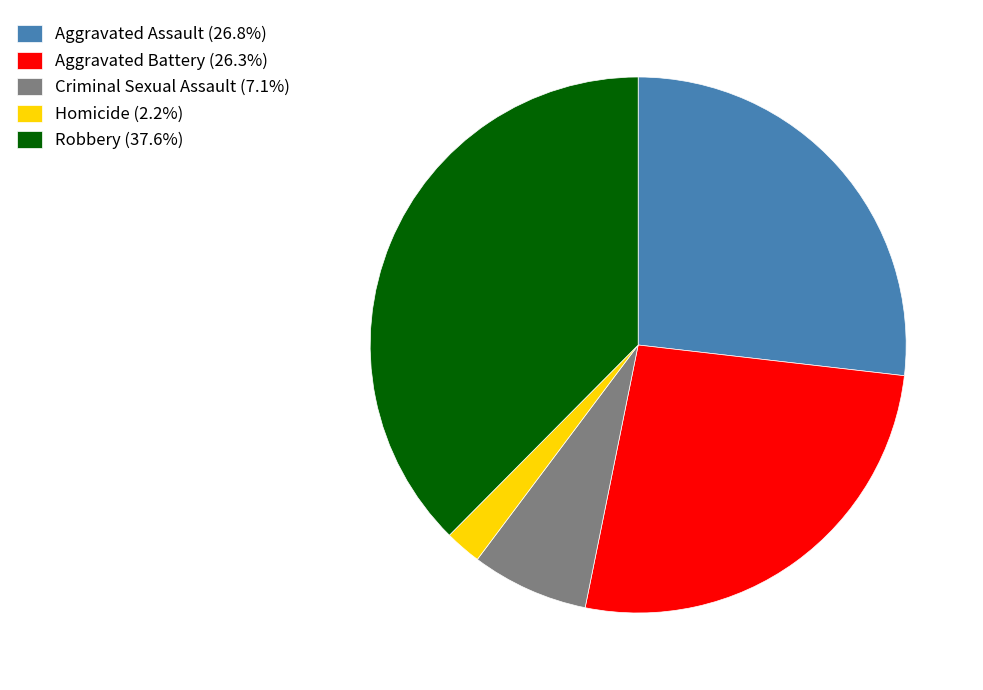

True or false: Homicide accounts for 2% of the total.

True